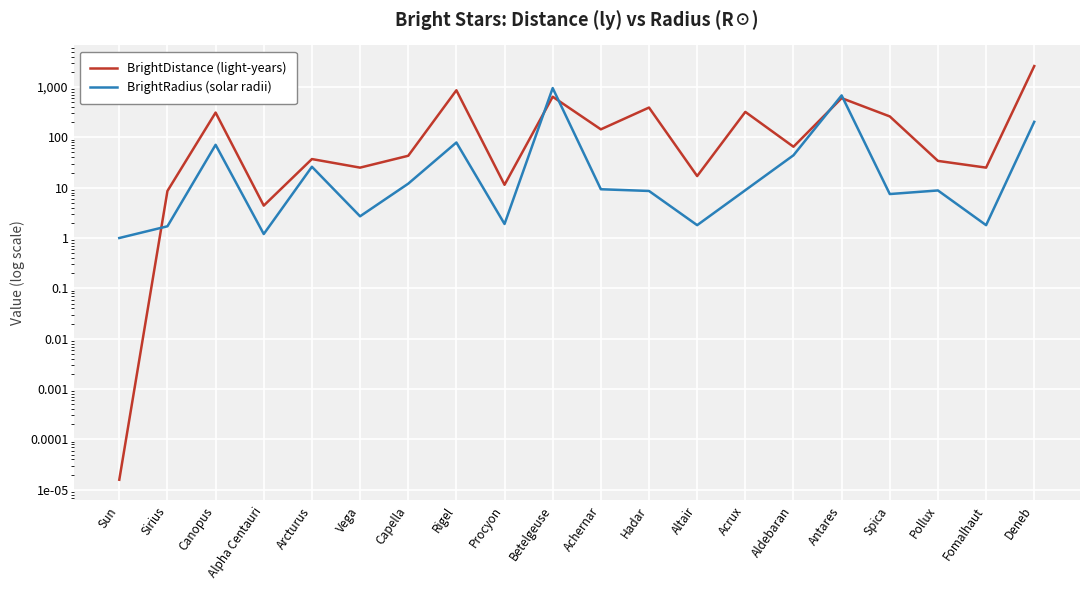

At how many categories does at least one series exceed 2284?

1